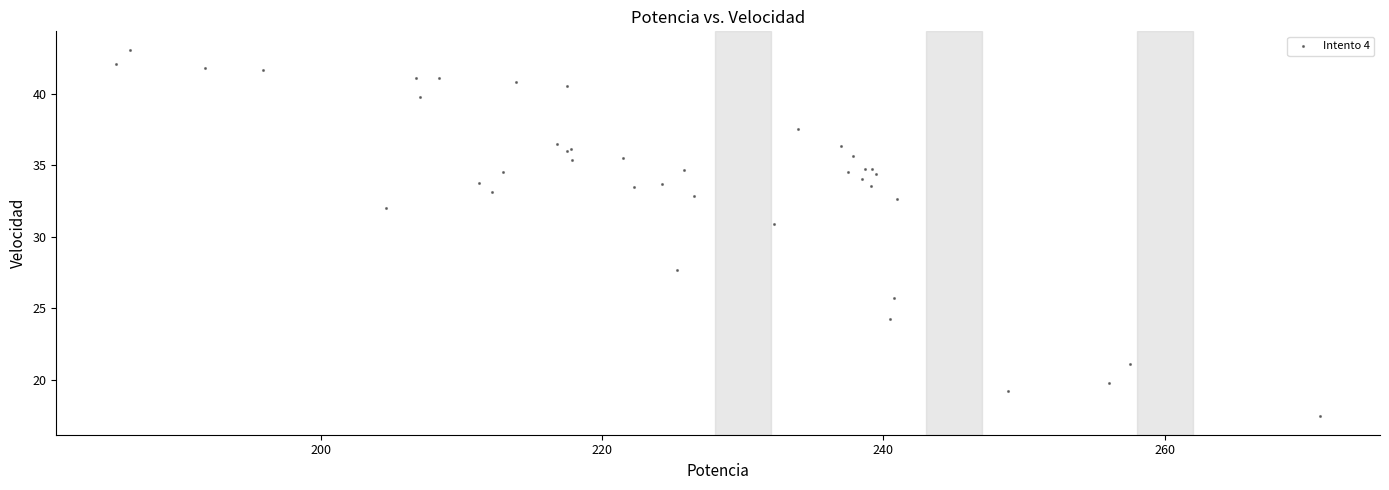

What Y value in the scatter plot is closest to 30?

30.9